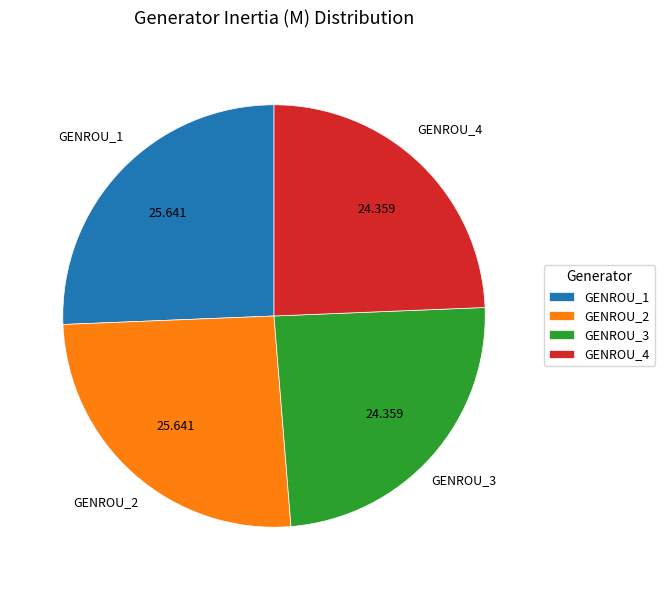

Is it true that GENROU_2 is 26% of the pie?

True